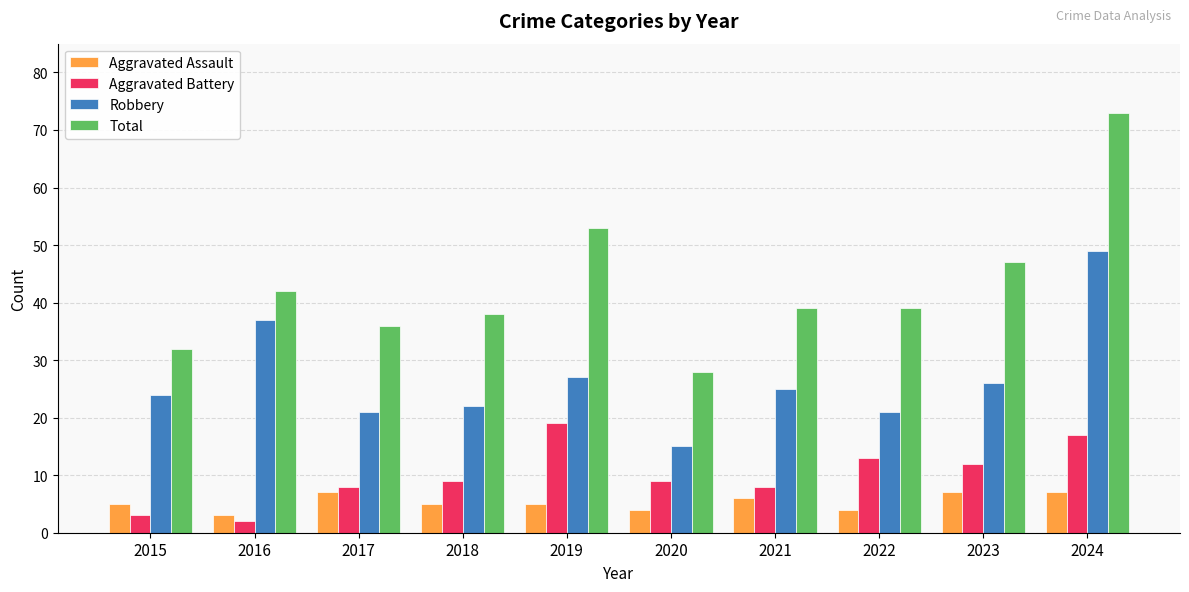

Reading left to right, what are all the values shown in this chart?

Aggravated Assault: 2015=5	2016=3	2017=7	2018=5	2019=5	2020=4	2021=6	2022=4	2023=7	2024=7
Aggravated Battery: 2015=3	2016=2	2017=8	2018=9	2019=19	2020=9	2021=8	2022=13	2023=12	2024=17
Robbery: 2015=24	2016=37	2017=21	2018=22	2019=27	2020=15	2021=25	2022=21	2023=26	2024=49
Total: 2015=32	2016=42	2017=36	2018=38	2019=53	2020=28	2021=39	2022=39	2023=47	2024=73